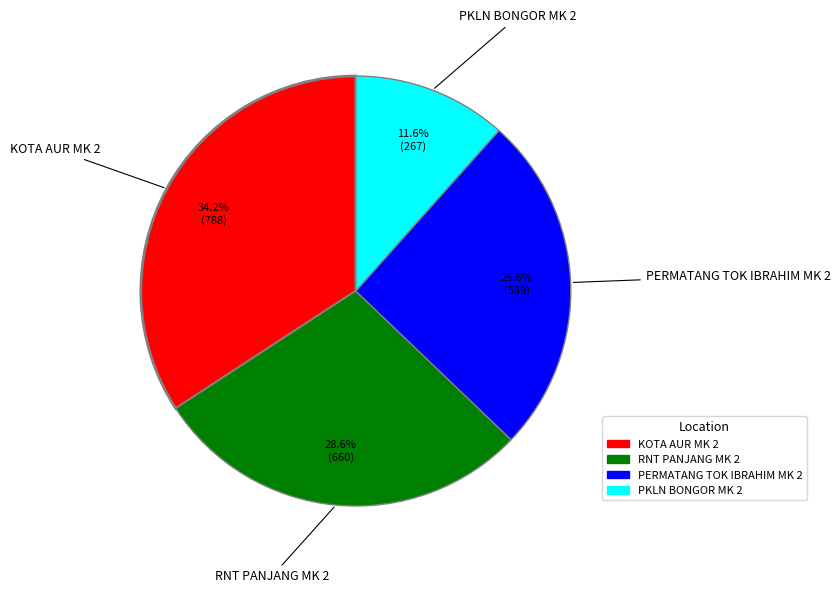

Which category has the smallest portion of the pie?

PKLN BONGOR MK 2